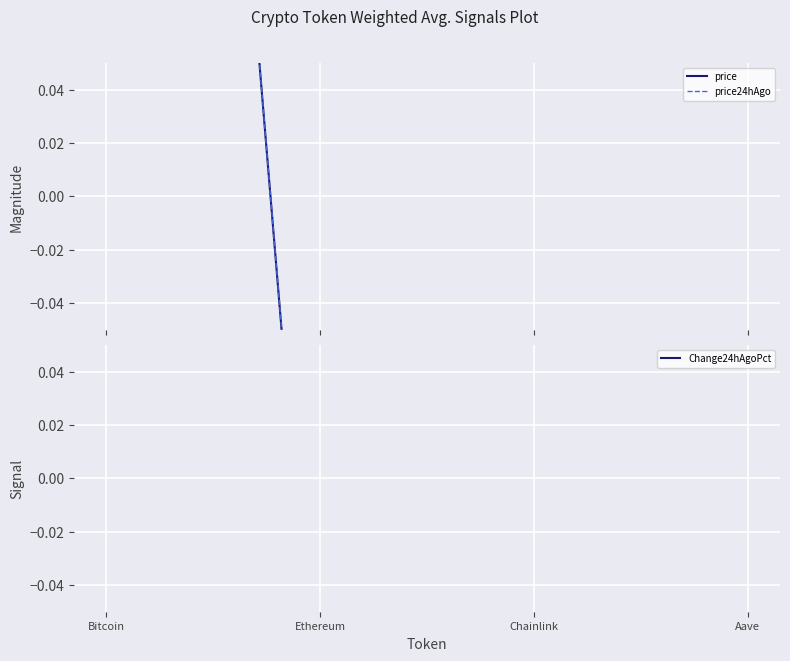

How many values in the price24hAgo series are below 0?

3